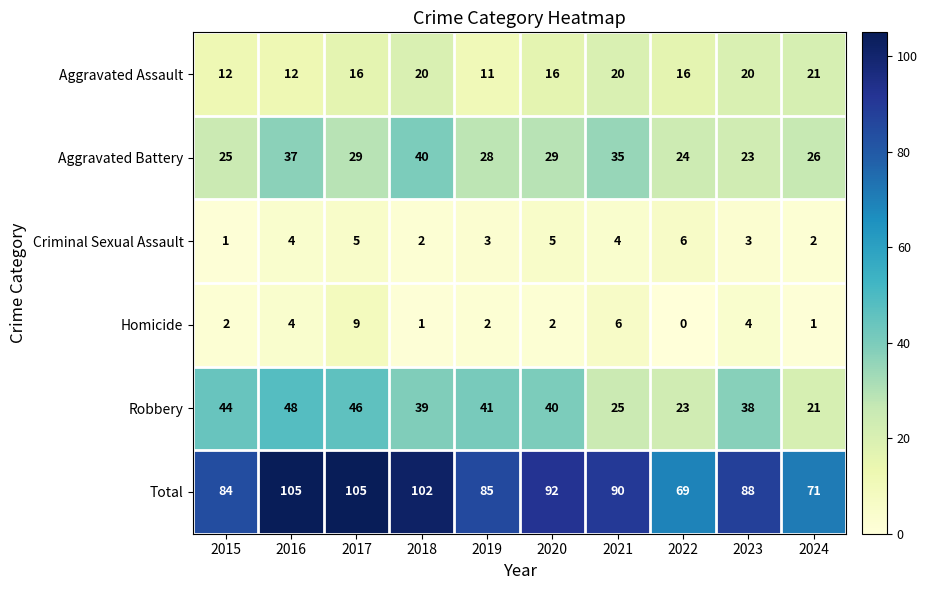

How many distinct data groups are displayed?

6